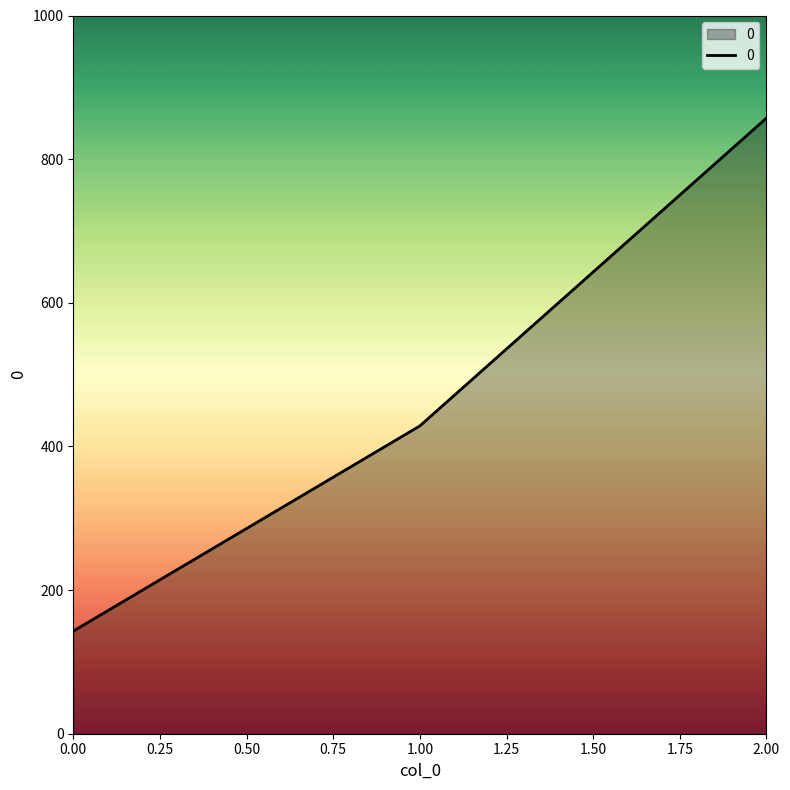

Rank the categories by value from lowest to highest.

0.00, 1.00, 2.00